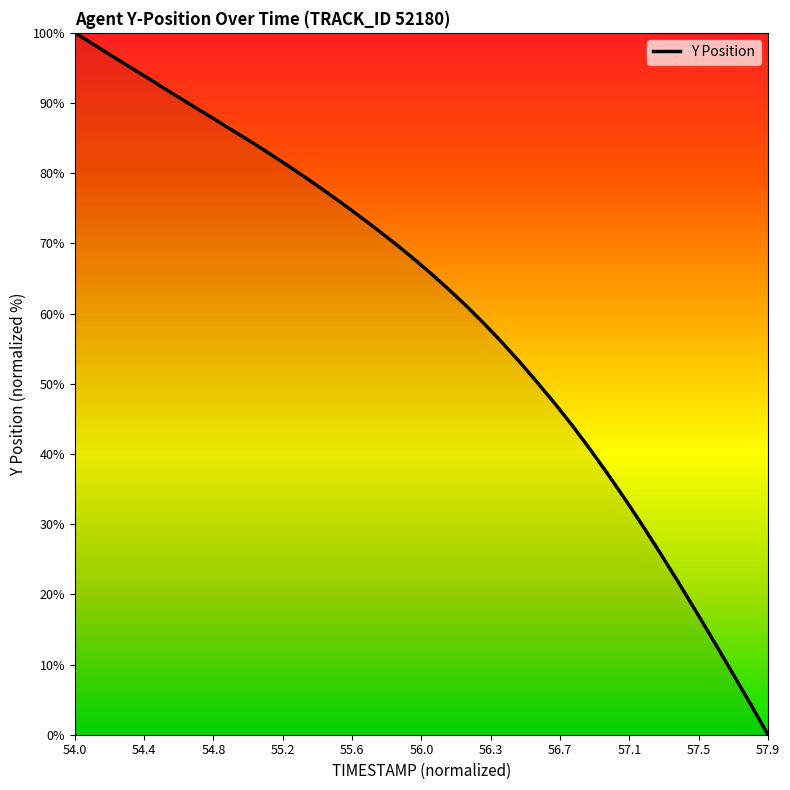

What is the difference between the maximum and minimum values?

100.0